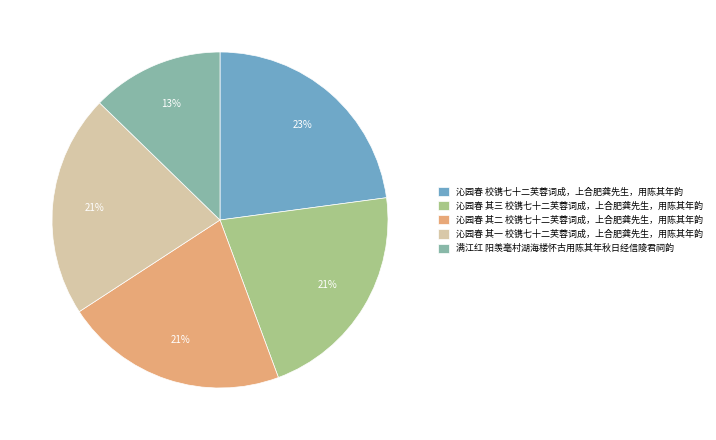

Is the sum of 沁园春 其一 校镌七十二芙蓉词成，上合肥龚先生，用陈其年韵 and 满江红 阳羡亳村湖海楼怀古用陈其年秋日经信陵君祠韵 greater than half?

No